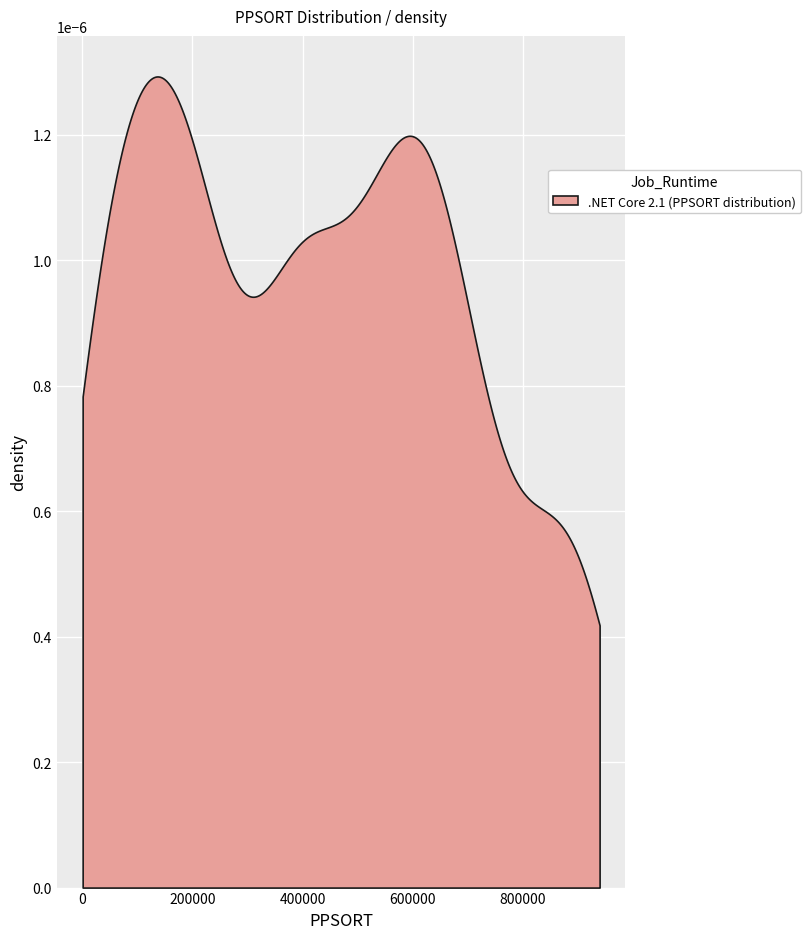

What is the maximum value shown in the chart?

918936